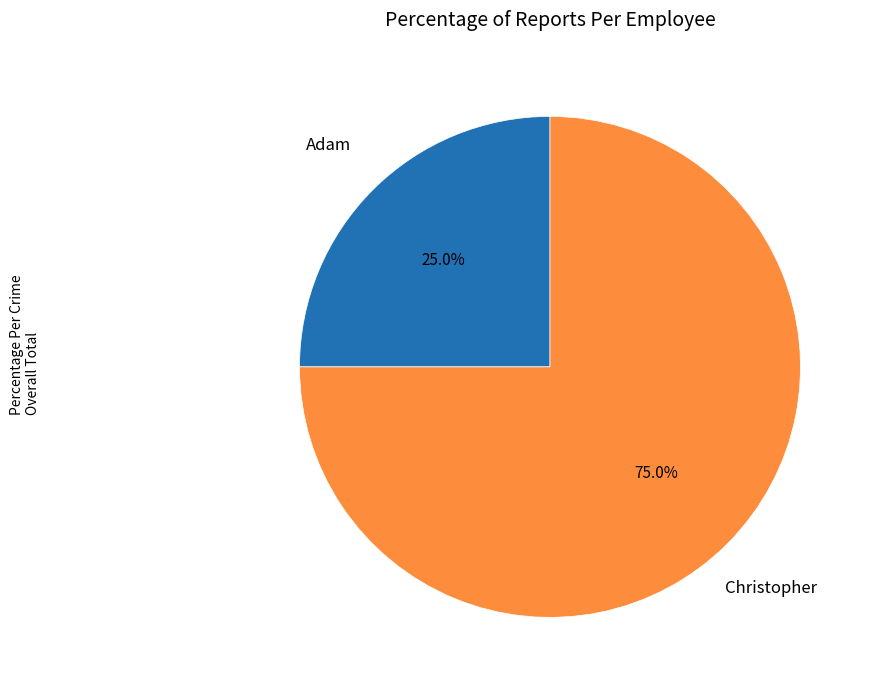

Is there any slice that represents more than half of the pie?

Yes